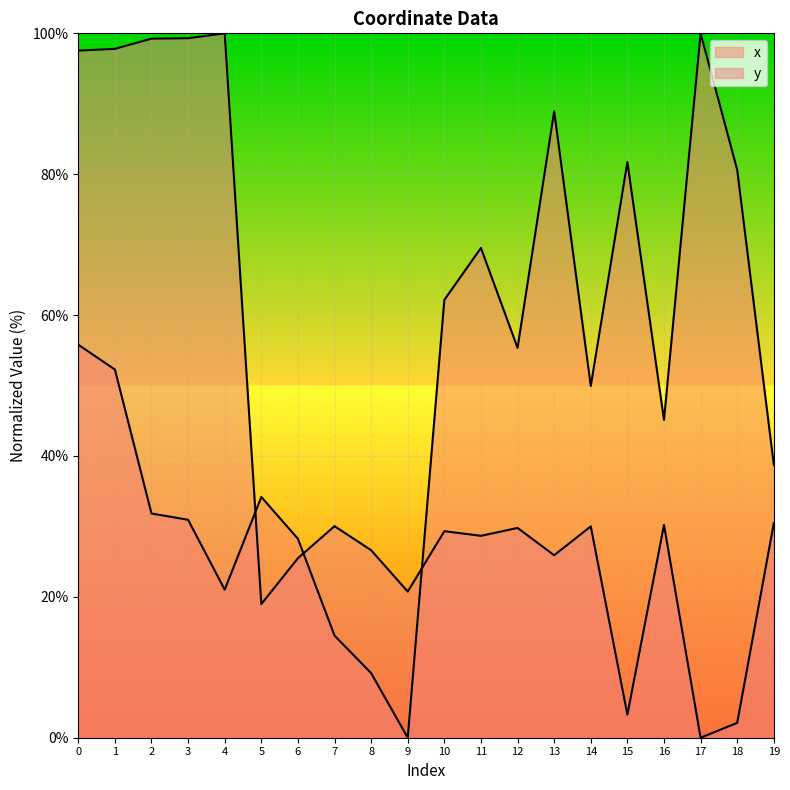

Reading right to left, transcribe all the data shown in this chart.

x: 38.7	80.6	100.0	45.1	81.7	49.9	88.9	55.3	69.5	62.2	0.0	9.2	14.5	28.2	34.2	21.0	30.9	31.8	52.3	55.8
y: 30.5	2.1	0.0	30.2	3.3	30.0	25.9	29.8	28.7	29.3	20.7	26.6	30.0	25.5	19.0	100.0	99.3	99.2	97.8	97.5